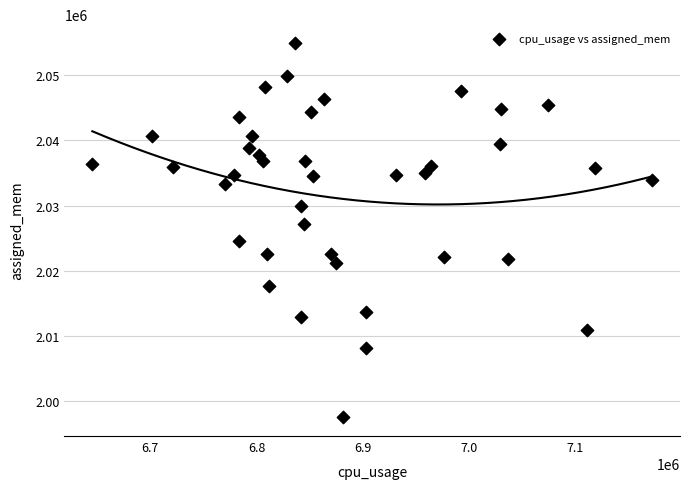

What is the range of Y values (max minus min)?

57554.5